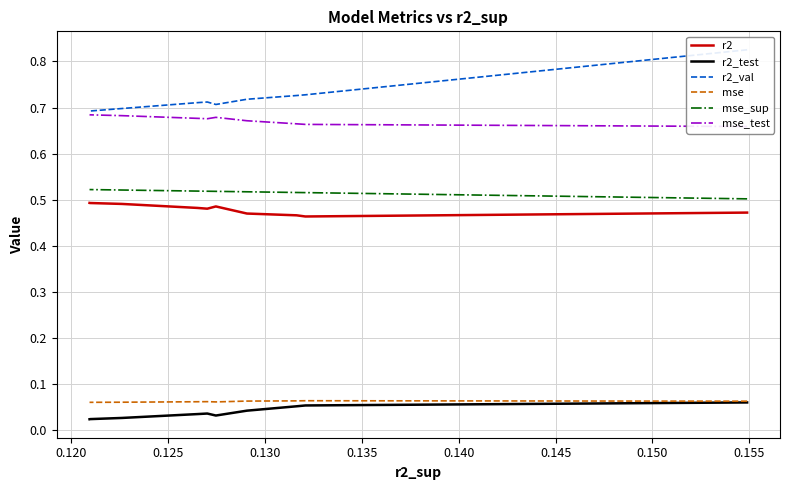

How many r2_val values are between 0 and 1?

10